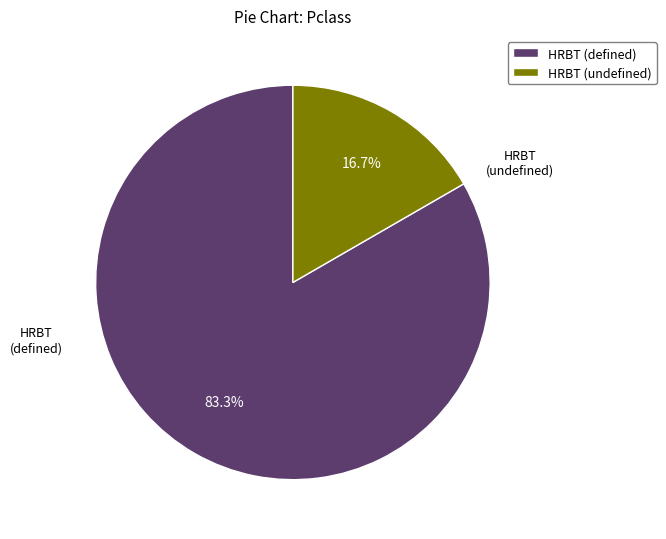

How many slices are in this pie chart?

2